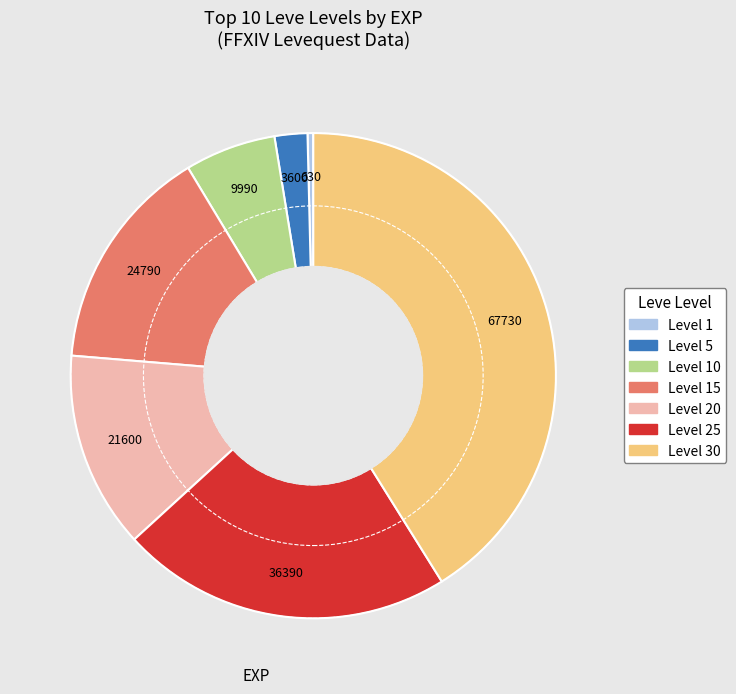

Is there a majority slice in this chart?

No